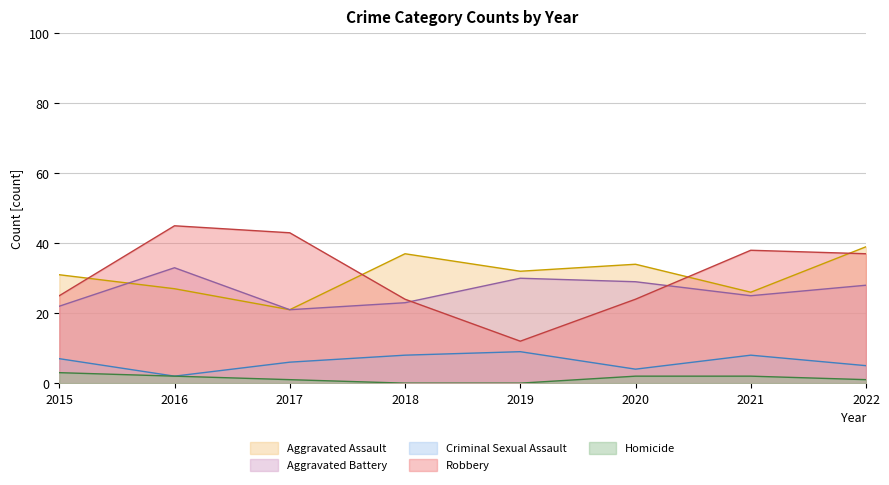

Which series has the largest total across all categories?

Robbery